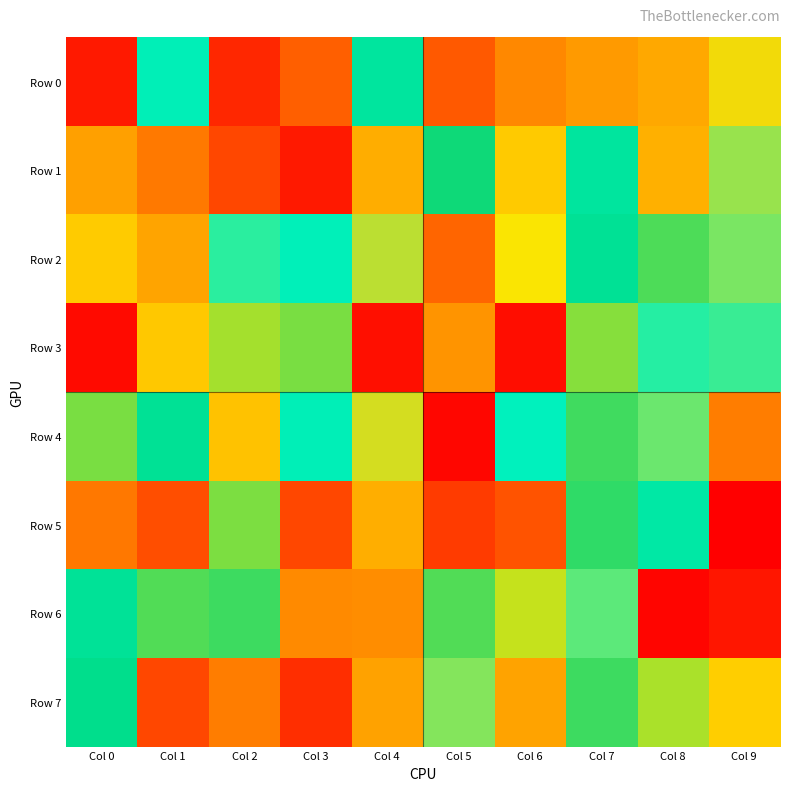

Which series has the largest total across all categories?

Row 0